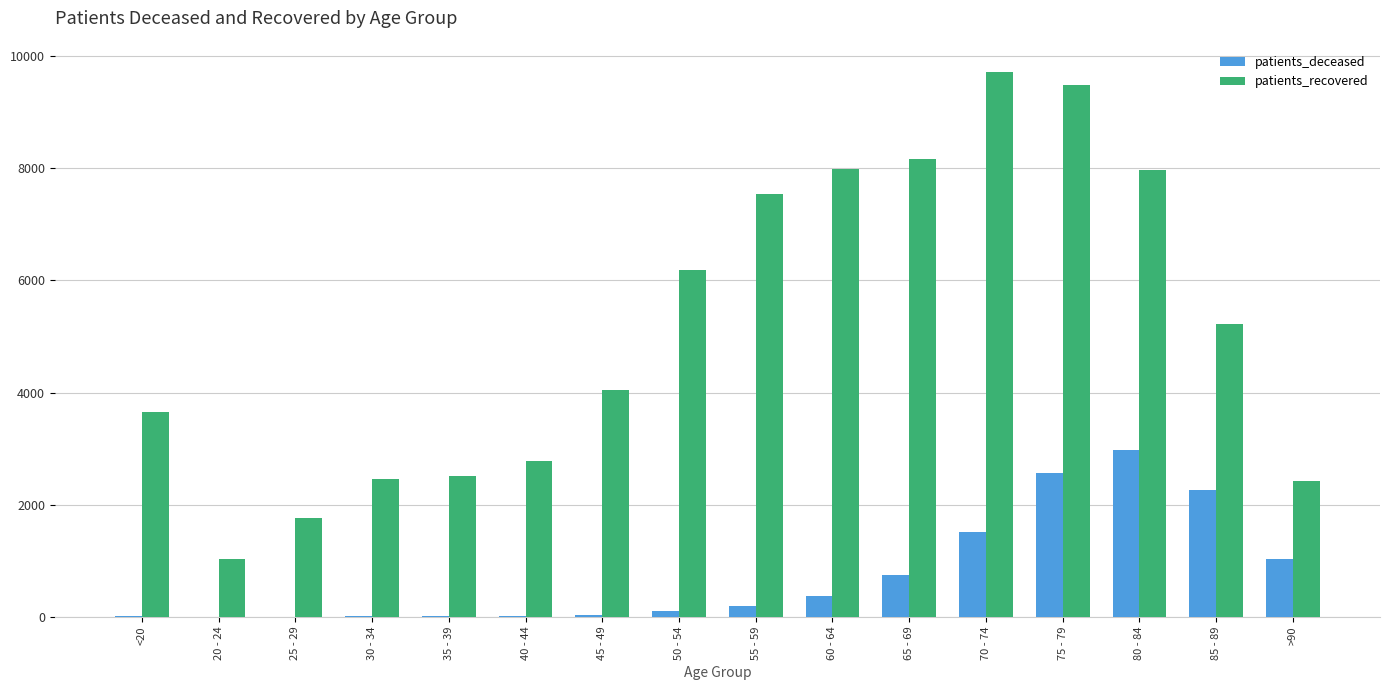

Is it true that patients_deceased equals 1524 at 70 - 74?

True